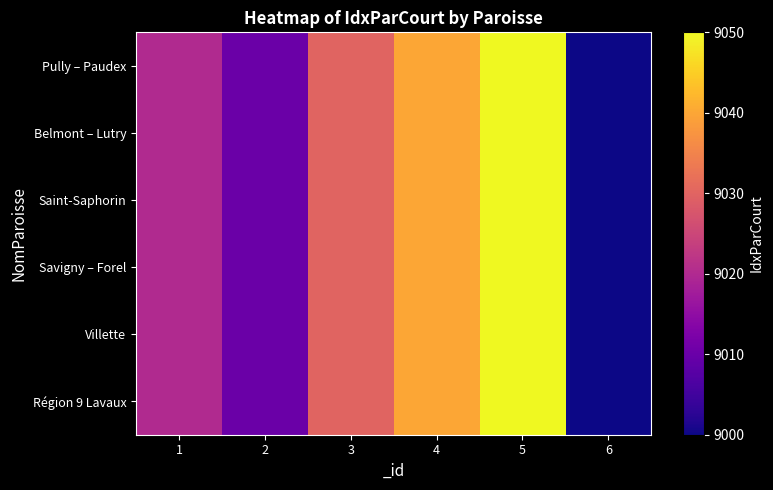

Rank the series at 6 from lowest to highest value.

Pully – Paudex, Belmont – Lutry, Saint-Saphorin, Savigny – Forel, Villette, Région 9 Lavaux